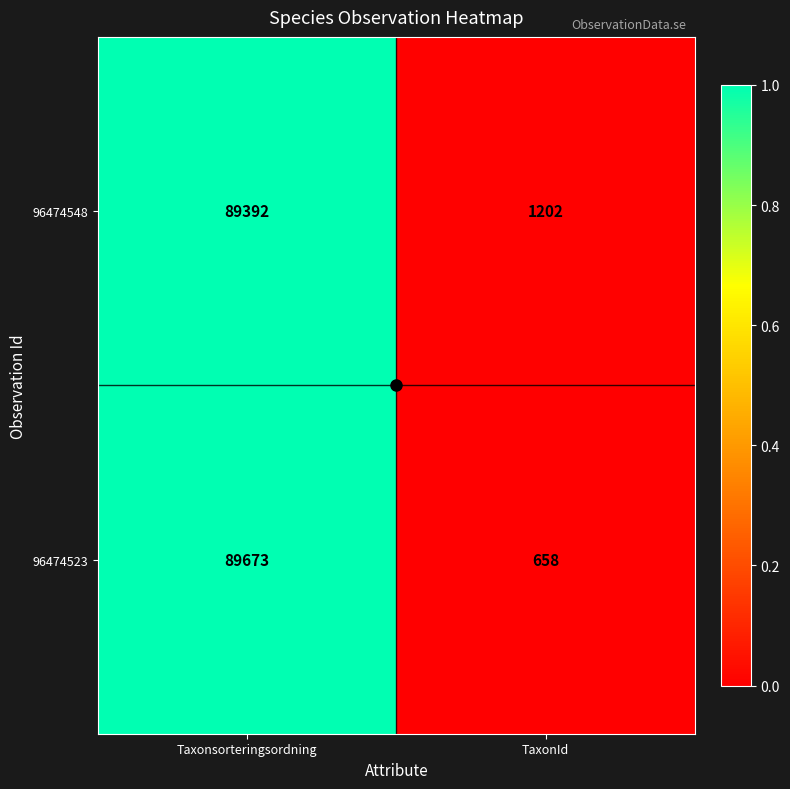

The value of 96474548 at Taxonsorteringsordning is 89392. True or false?

True